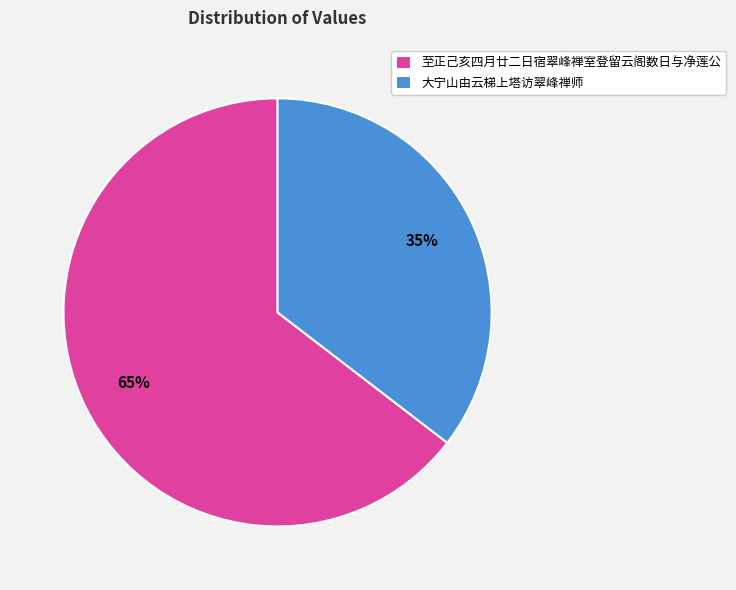

How many segments does this pie chart have?

2